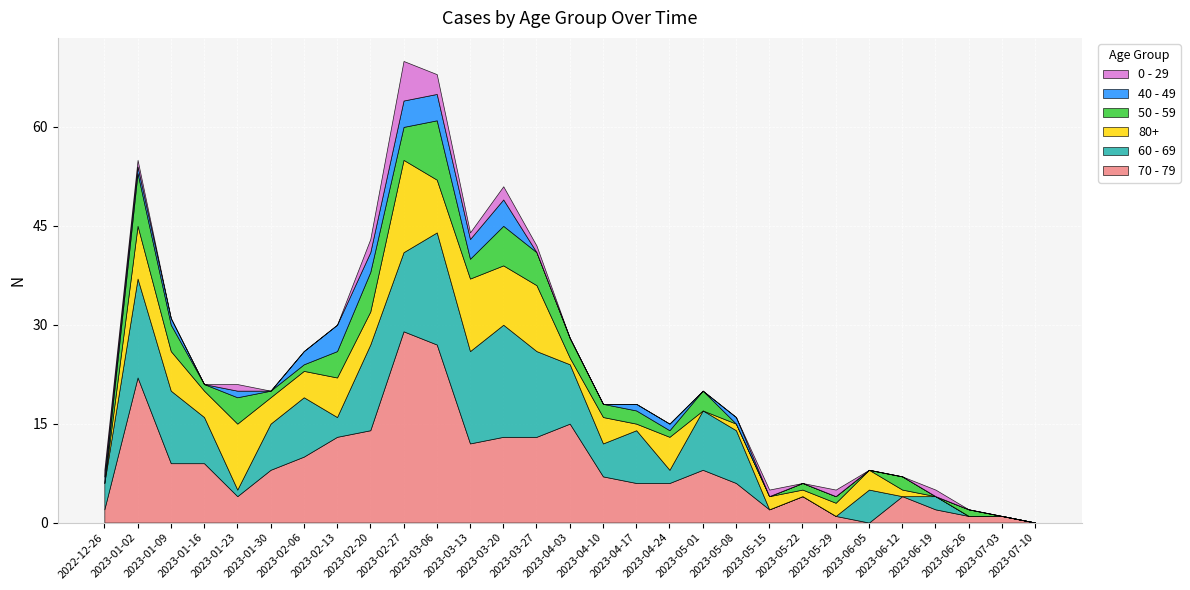

Reading left to right, what are all the values shown in this chart?

70 - 79: 2022-12-26=2	2023-01-02=22	2023-01-09=9	2023-01-16=9	2023-01-23=4	2023-01-30=8	2023-02-06=10	2023-02-13=13	2023-02-20=14	2023-02-27=29	2023-03-06=27	2023-03-13=12	2023-03-20=13	2023-03-27=13	2023-04-03=15	2023-04-10=7	2023-04-17=6	2023-04-24=6	2023-05-01=8	2023-05-08=6	2023-05-15=2	2023-05-22=4	2023-05-29=1	2023-06-05=0	2023-06-12=4	2023-06-19=2	2023-06-26=1	2023-07-03=1	2023-07-10=0
60 - 69: 2022-12-26=4	2023-01-02=15	2023-01-09=11	2023-01-16=7	2023-01-23=1	2023-01-30=7	2023-02-06=9	2023-02-13=3	2023-02-20=13	2023-02-27=12	2023-03-06=17	2023-03-13=14	2023-03-20=17	2023-03-27=13	2023-04-03=9	2023-04-10=5	2023-04-17=8	2023-04-24=2	2023-05-01=9	2023-05-08=8	2023-05-15=0	2023-05-22=0	2023-05-29=0	2023-06-05=5	2023-06-12=0	2023-06-19=2	2023-06-26=0	2023-07-03=0	2023-07-10=0
80+: 2022-12-26=0	2023-01-02=8	2023-01-09=6	2023-01-16=4	2023-01-23=10	2023-01-30=4	2023-02-06=4	2023-02-13=6	2023-02-20=5	2023-02-27=14	2023-03-06=8	2023-03-13=11	2023-03-20=9	2023-03-27=10	2023-04-03=1	2023-04-10=4	2023-04-17=1	2023-04-24=5	2023-05-01=0	2023-05-08=1	2023-05-15=2	2023-05-22=1	2023-05-29=2	2023-06-05=3	2023-06-12=1	2023-06-19=0	2023-06-26=0	2023-07-03=0	2023-07-10=0
50 - 59: 2022-12-26=0	2023-01-02=8	2023-01-09=4	2023-01-16=1	2023-01-23=4	2023-01-30=1	2023-02-06=1	2023-02-13=4	2023-02-20=6	2023-02-27=5	2023-03-06=9	2023-03-13=3	2023-03-20=6	2023-03-27=5	2023-04-03=3	2023-04-10=2	2023-04-17=2	2023-04-24=1	2023-05-01=3	2023-05-08=0	2023-05-15=0	2023-05-22=1	2023-05-29=1	2023-06-05=0	2023-06-12=2	2023-06-19=0	2023-06-26=1	2023-07-03=0	2023-07-10=0
40 - 49: 2022-12-26=1	2023-01-02=1	2023-01-09=1	2023-01-16=0	2023-01-23=1	2023-01-30=0	2023-02-06=2	2023-02-13=4	2023-02-20=3	2023-02-27=4	2023-03-06=4	2023-03-13=3	2023-03-20=4	2023-03-27=0	2023-04-03=0	2023-04-10=0	2023-04-17=1	2023-04-24=1	2023-05-01=0	2023-05-08=1	2023-05-15=0	2023-05-22=0	2023-05-29=0	2023-06-05=0	2023-06-12=0	2023-06-19=0	2023-06-26=0	2023-07-03=0	2023-07-10=0
0 - 29: 2022-12-26=1	2023-01-02=1	2023-01-09=0	2023-01-16=0	2023-01-23=1	2023-01-30=0	2023-02-06=0	2023-02-13=0	2023-02-20=2	2023-02-27=6	2023-03-06=3	2023-03-13=1	2023-03-20=2	2023-03-27=1	2023-04-03=0	2023-04-10=0	2023-04-17=0	2023-04-24=0	2023-05-01=0	2023-05-08=0	2023-05-15=1	2023-05-22=0	2023-05-29=1	2023-06-05=0	2023-06-12=0	2023-06-19=1	2023-06-26=0	2023-07-03=0	2023-07-10=0